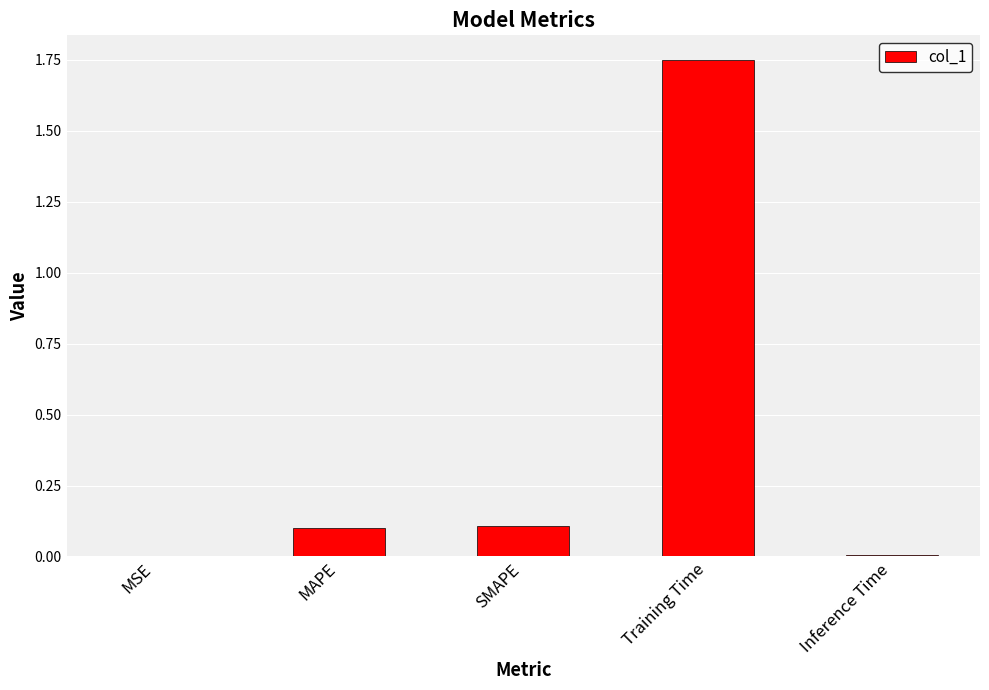

What is the sum of the values at MAPE and Training Time?

1.9